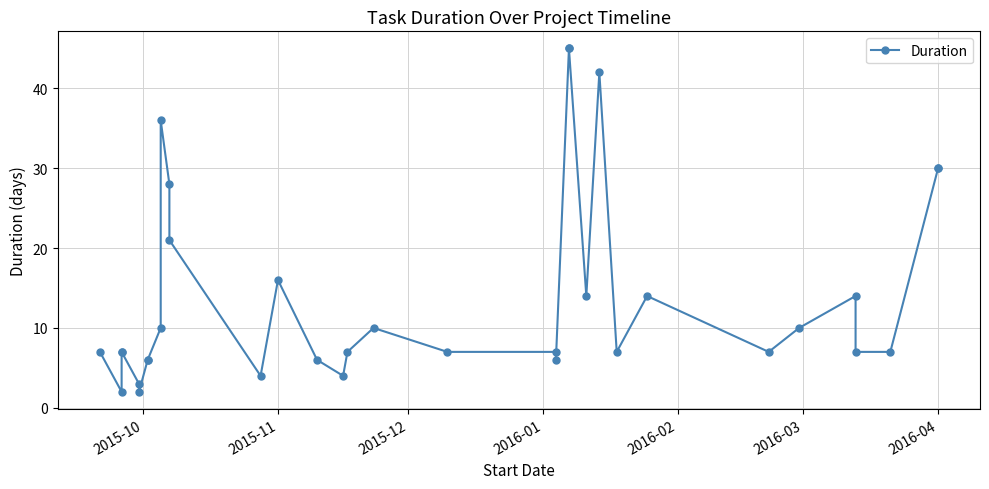

What is the difference between the maximum and second lowest values?

43